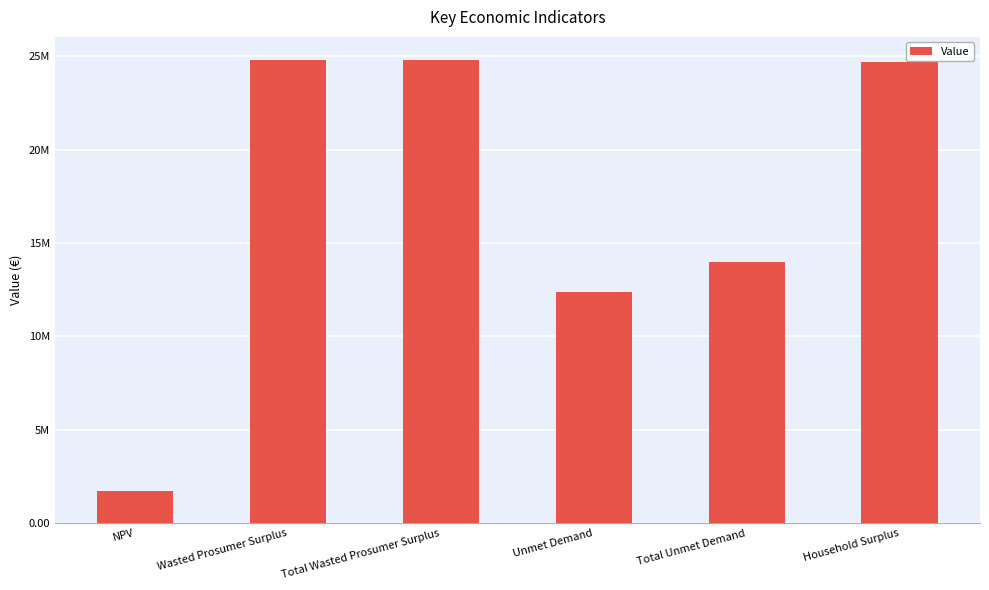

The value at Household Surplus is 24691858.8. True or false?

True